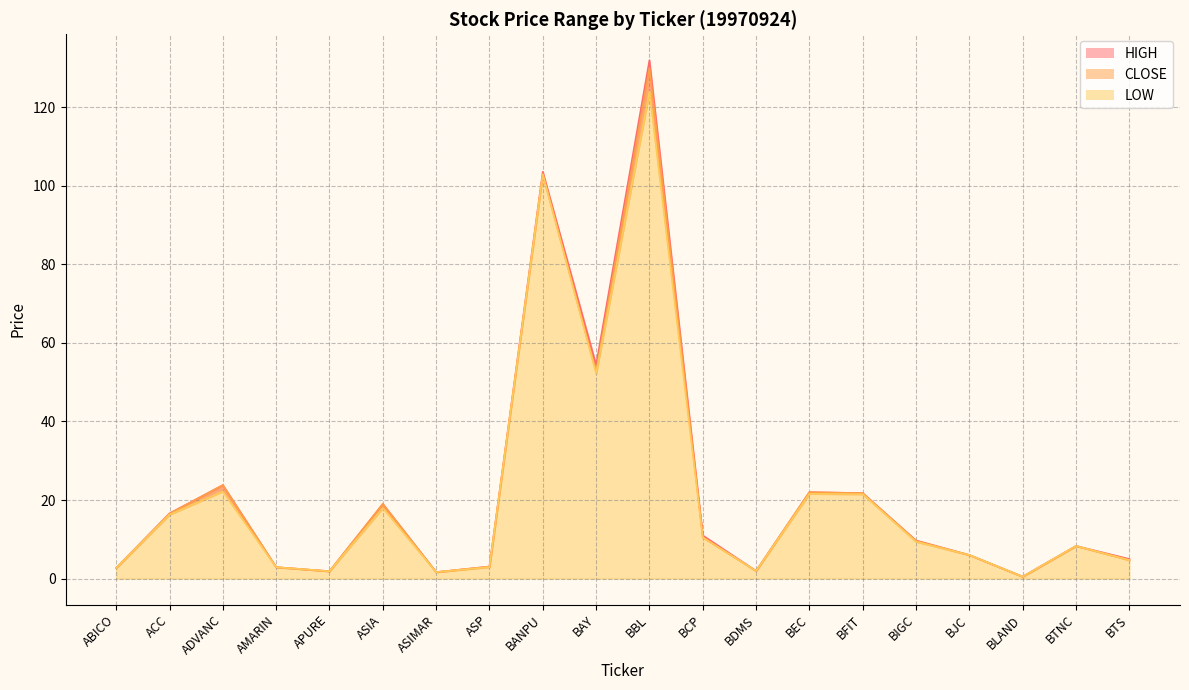

What is the sum of all HIGH values?

447.8